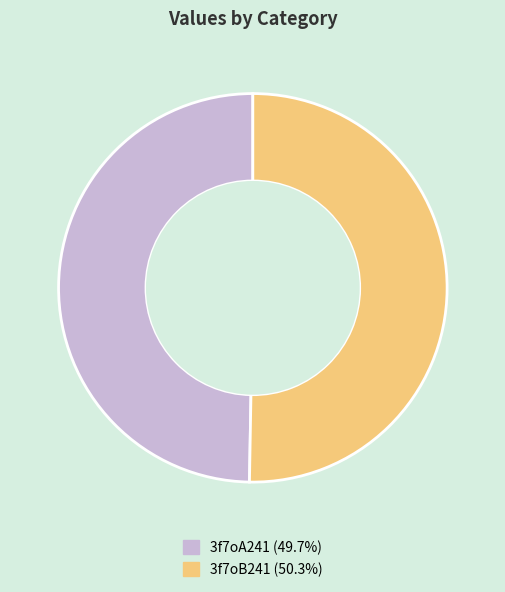

Is it true that 3f7oA241 is 43% of the pie?

False